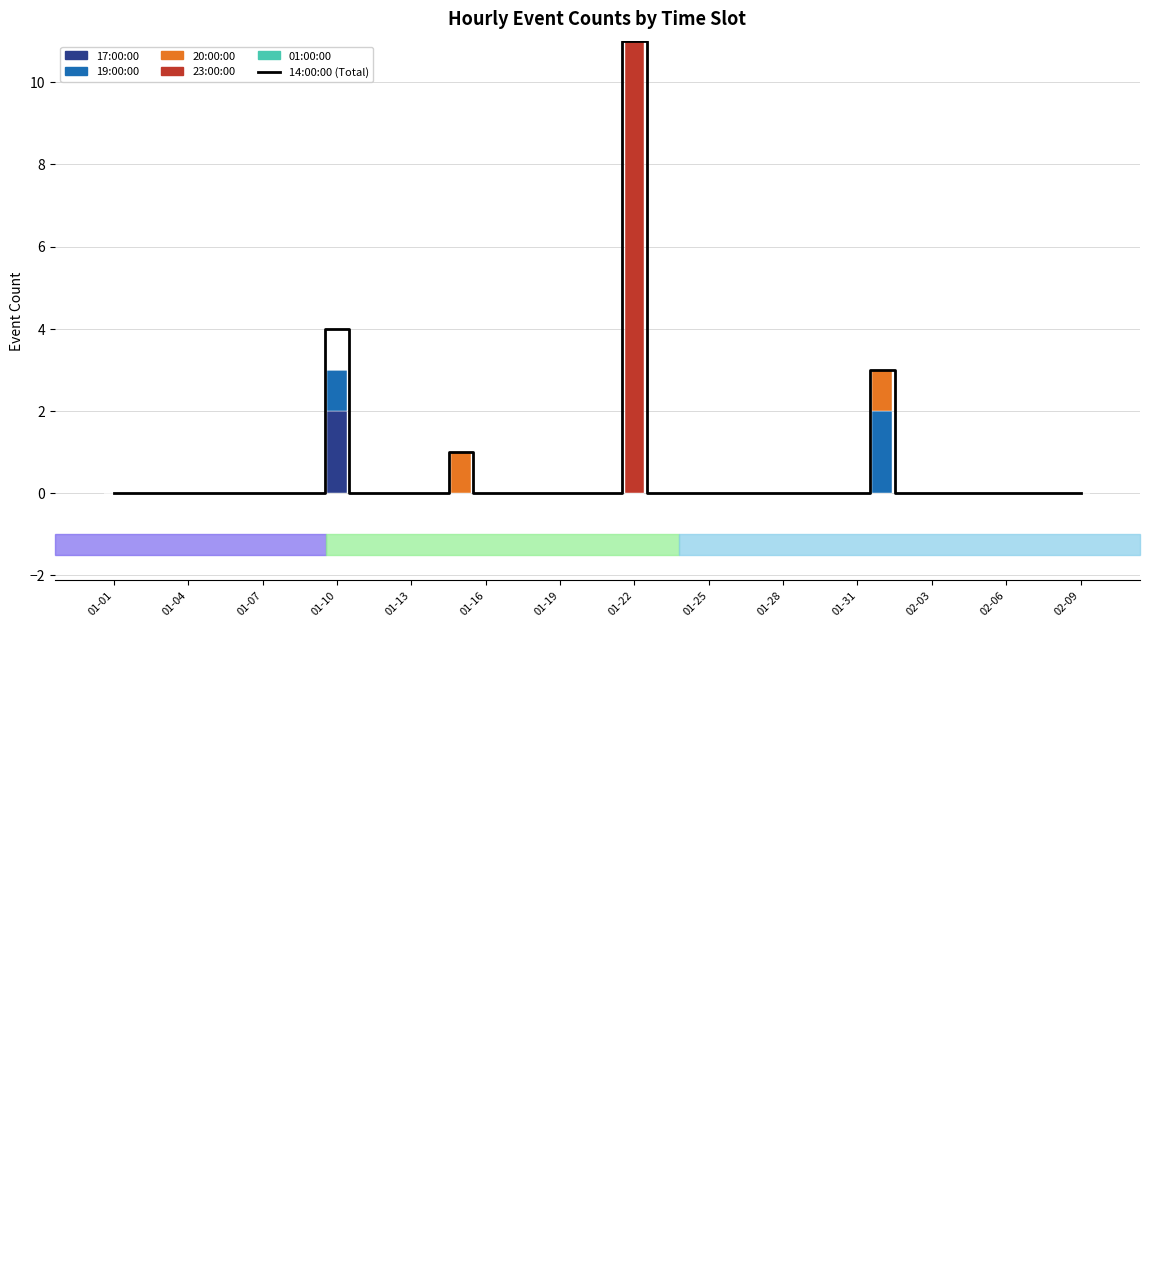

True or false: 17:00:00 has a value of 1 at 16.

False